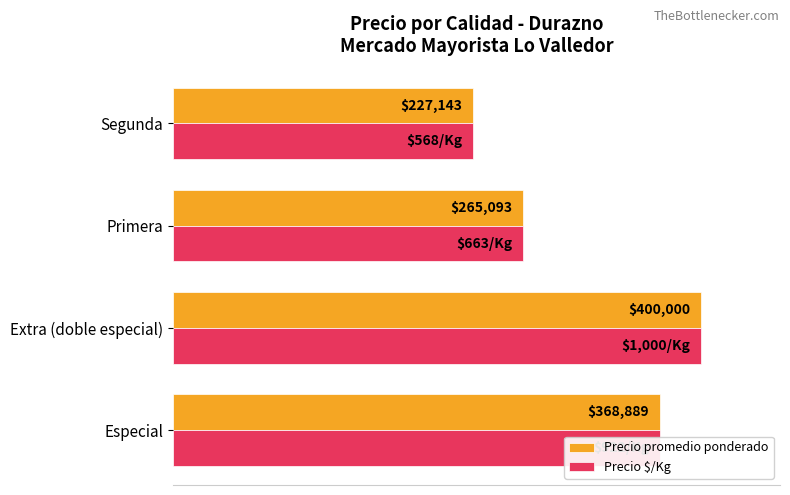

What are all the series names shown in the legend?

Precio promedio ponderado, Precio $/Kg